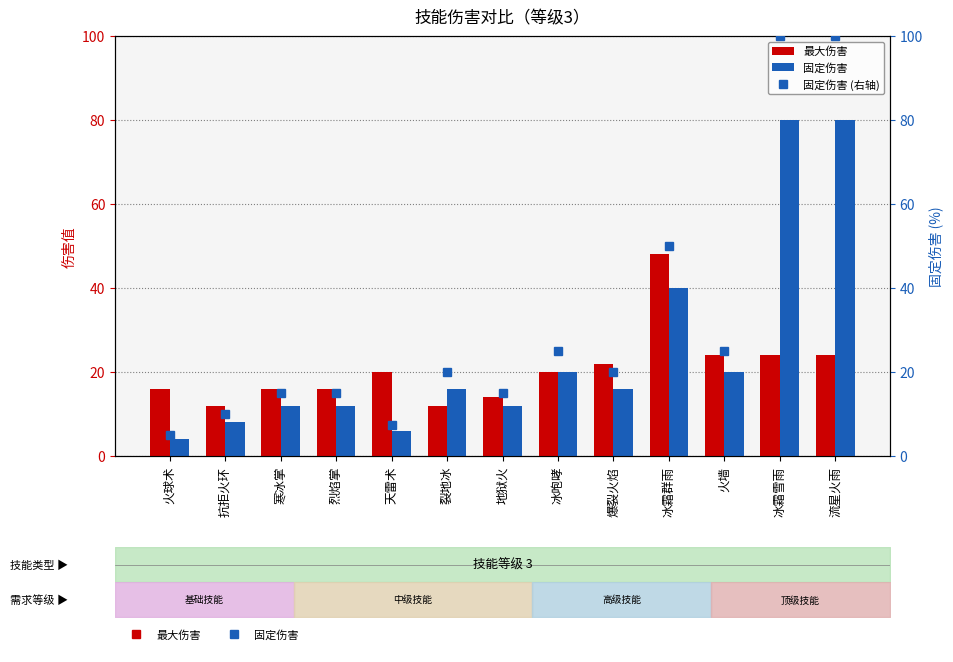

The 最大伤害 series shows 16.0 at 烈焰掌. True or false?

True